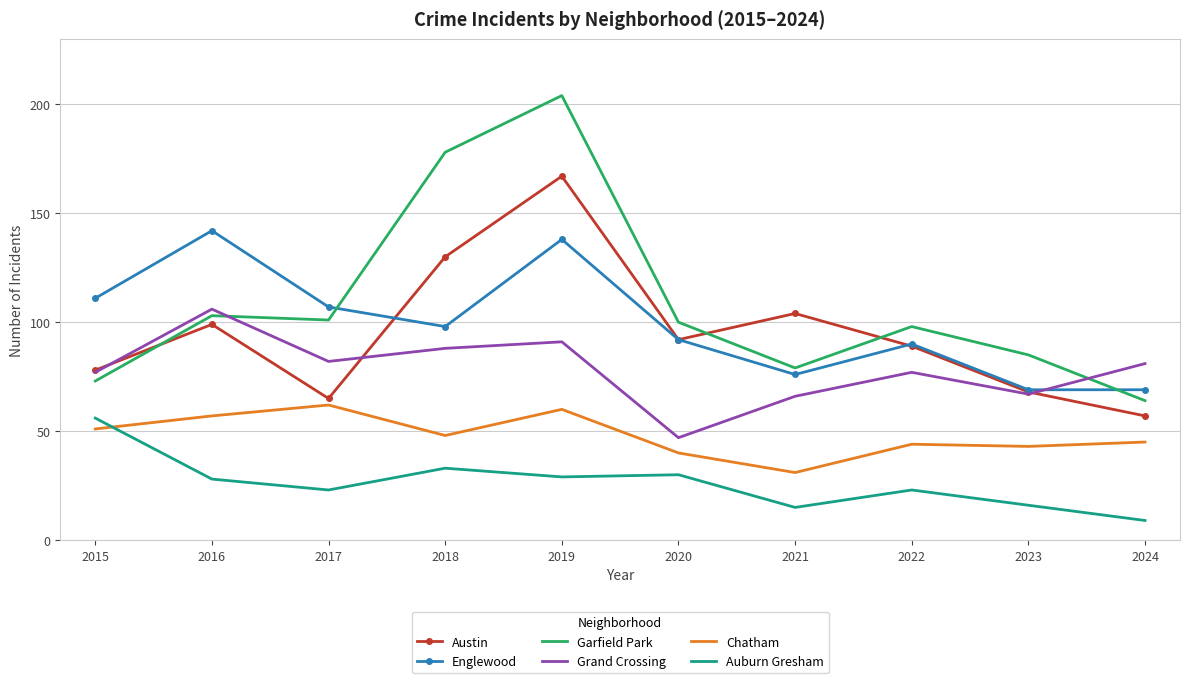

What is the approximate value of Chatham at 2024, to the nearest 5?

45